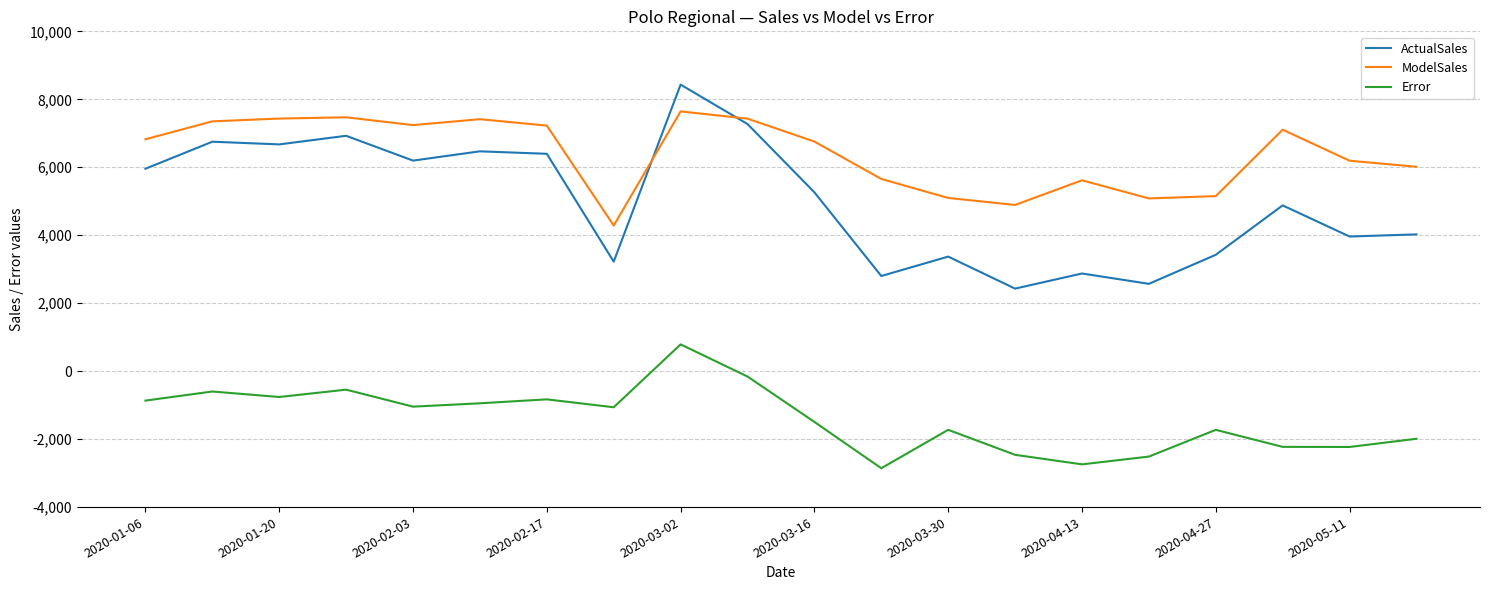

What is the lowest value of the ActualSales series?

2429.0